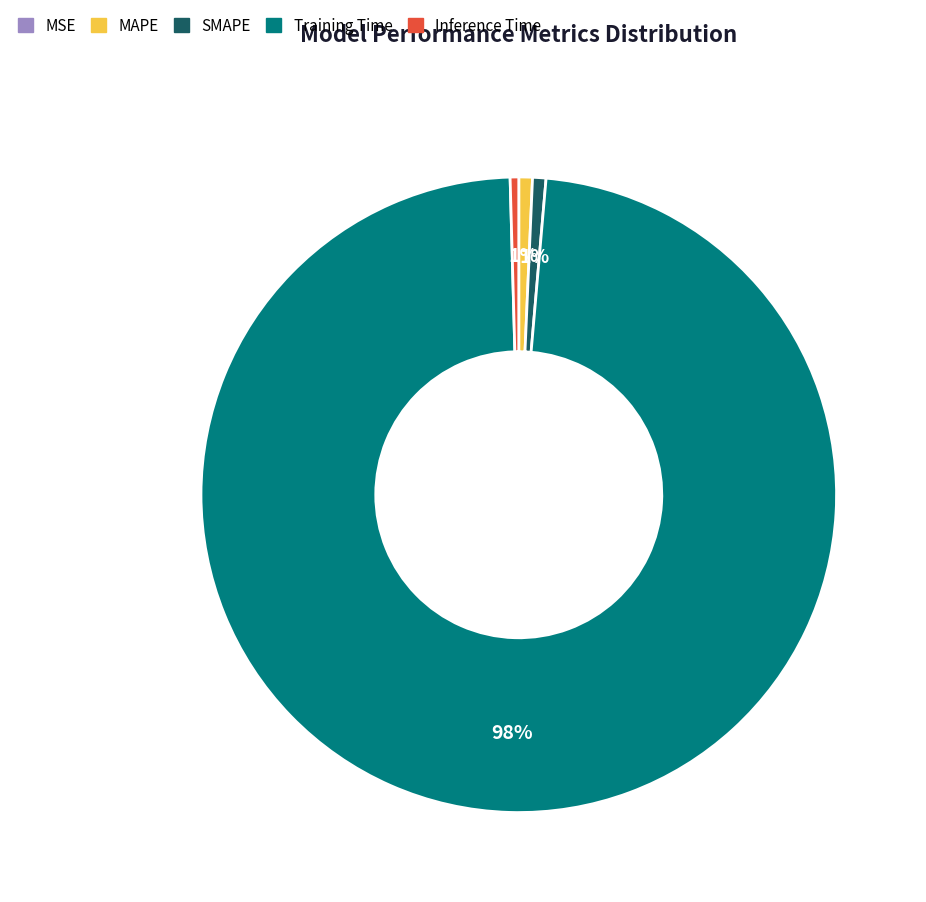

The MAPE slice represents 10% of the pie. True or false?

False